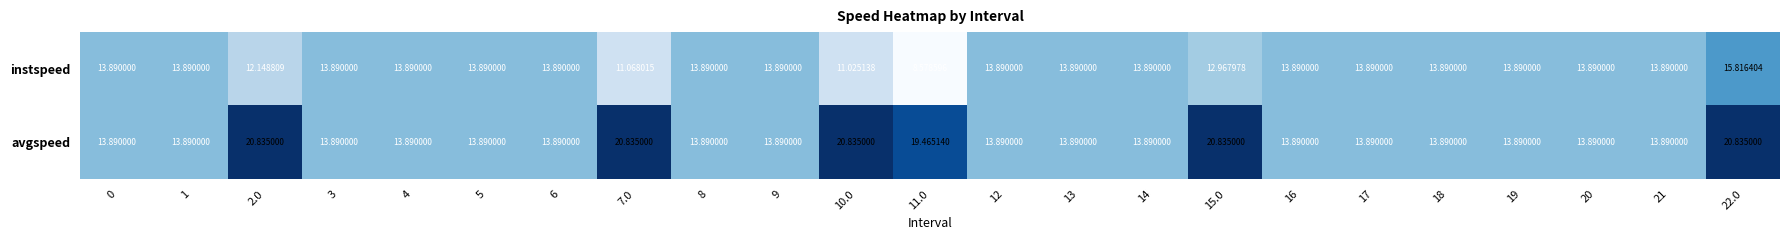

Which series has the widest spread of values?

instspeed